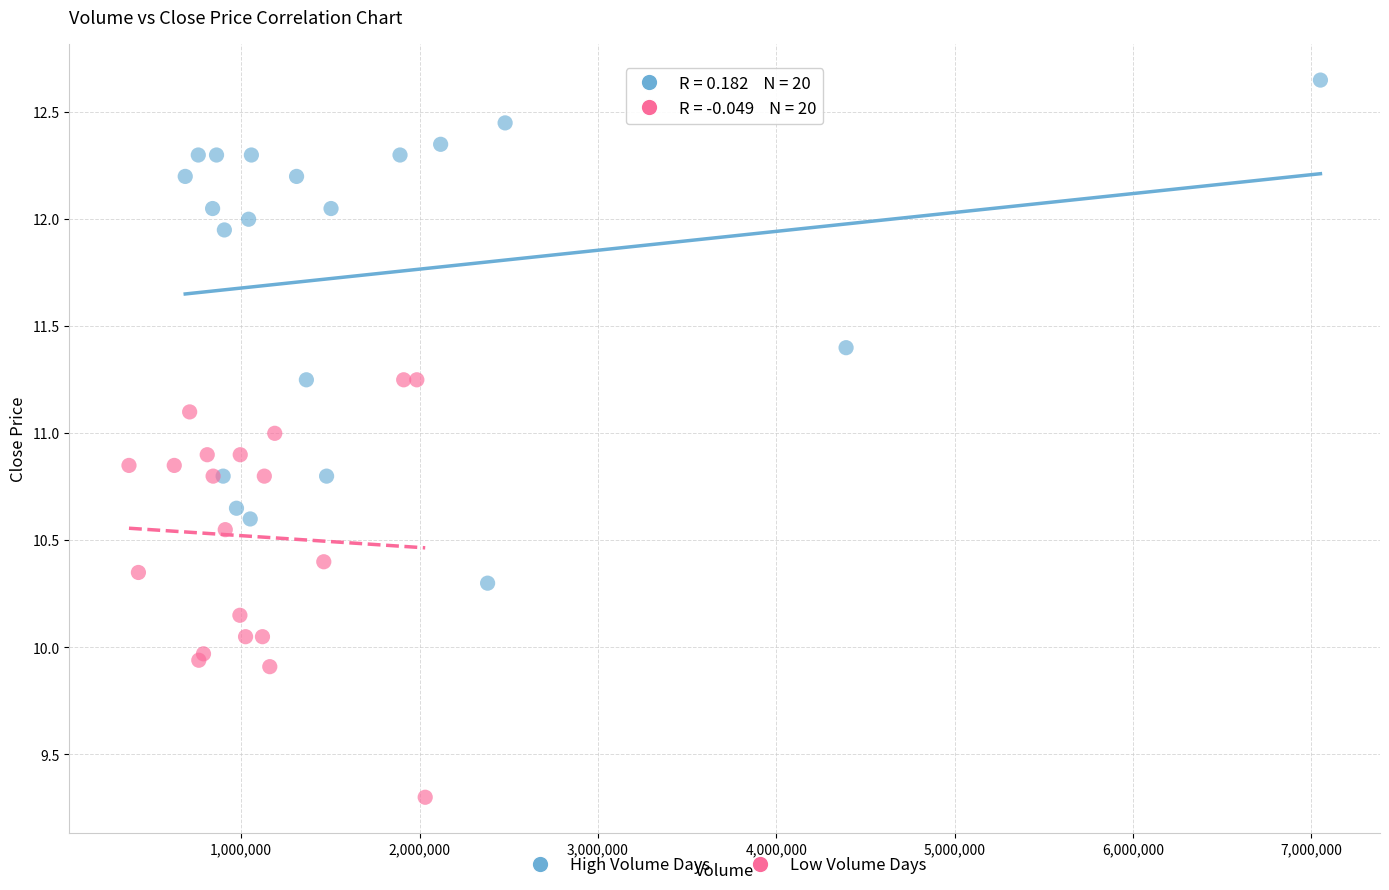

Which series has the largest Y range (max minus min)?

High Volume Days